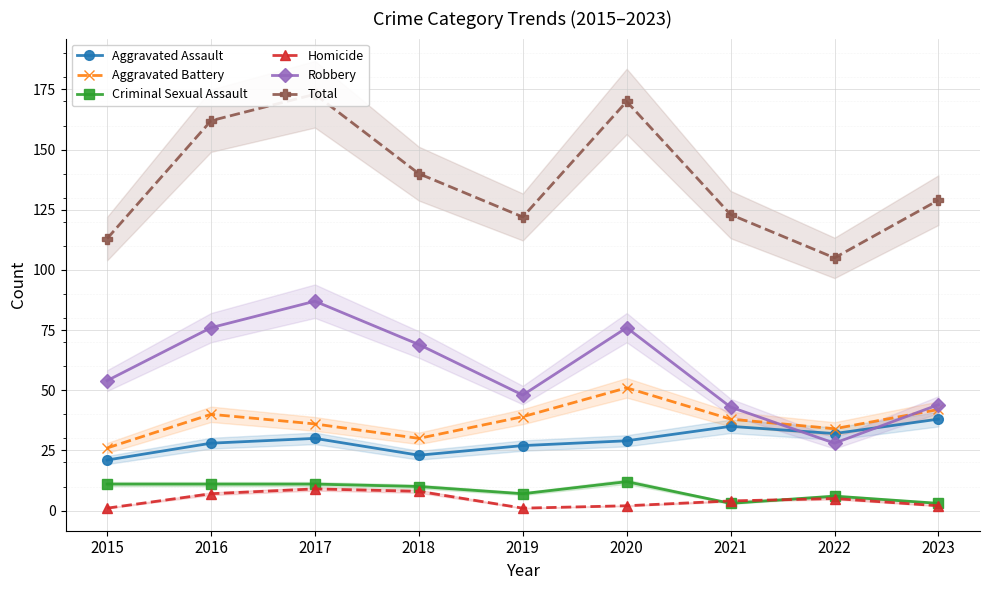

True or false: Total and Aggravated Assault cross at least once.

False